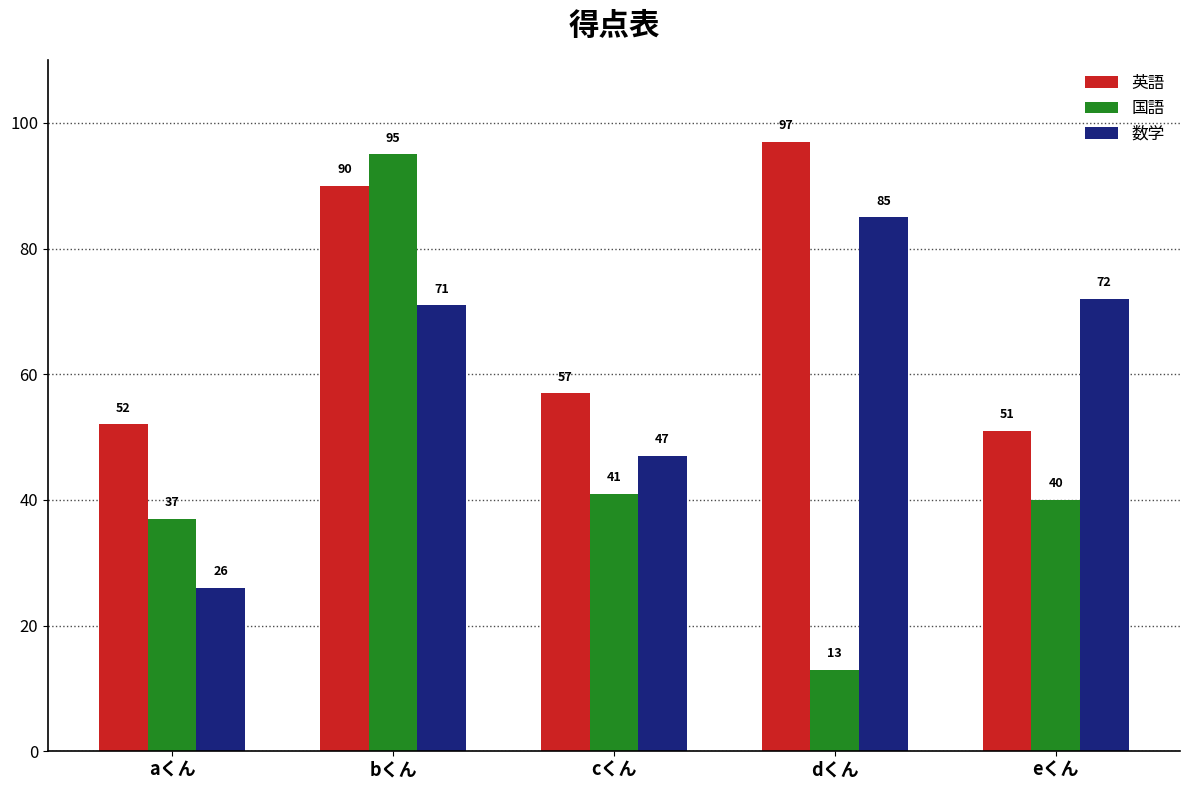

What are all the series names shown in the legend?

英語, 国語, 数学